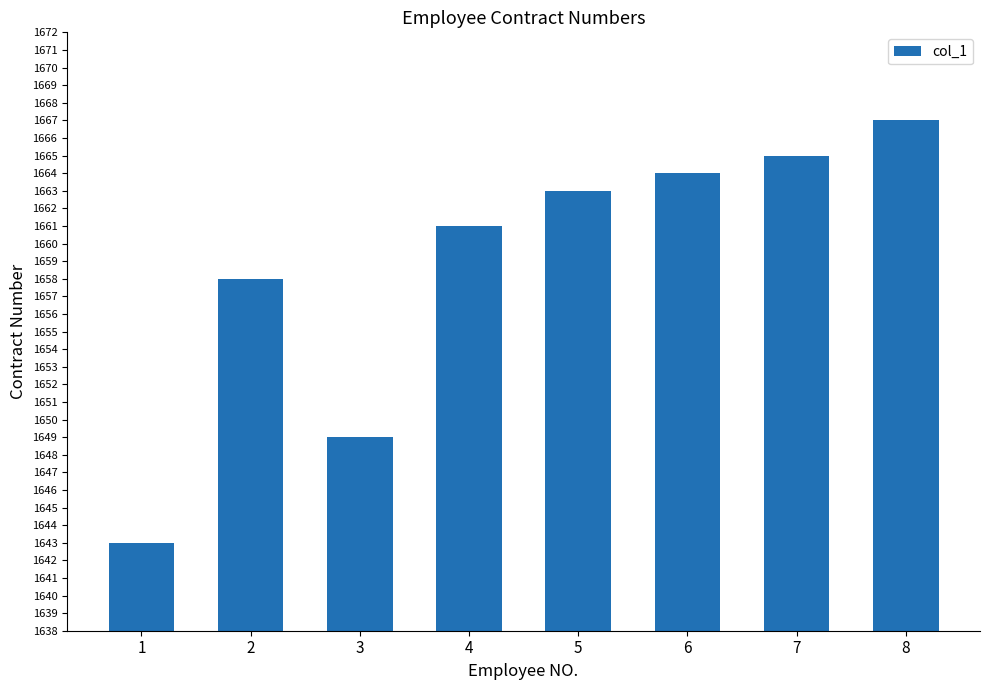

What is the ratio of the value at 3 to the value at 6?

1.0